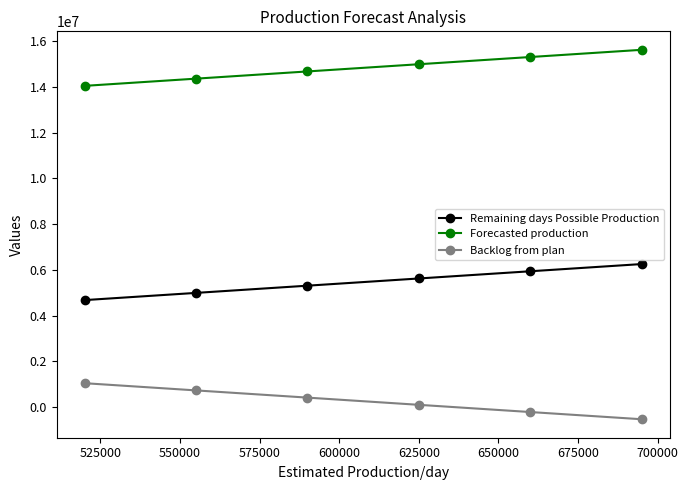

What is the sum of all Backlog from plan values?

1582182